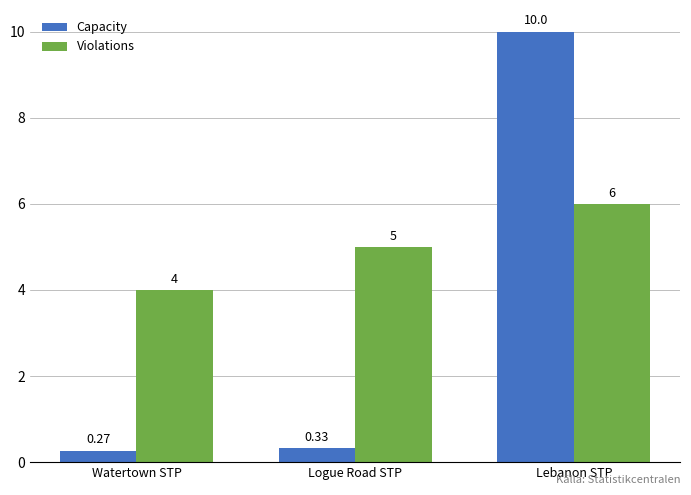

What is the difference between the highest and lowest values at Lebanon STP?

4.0